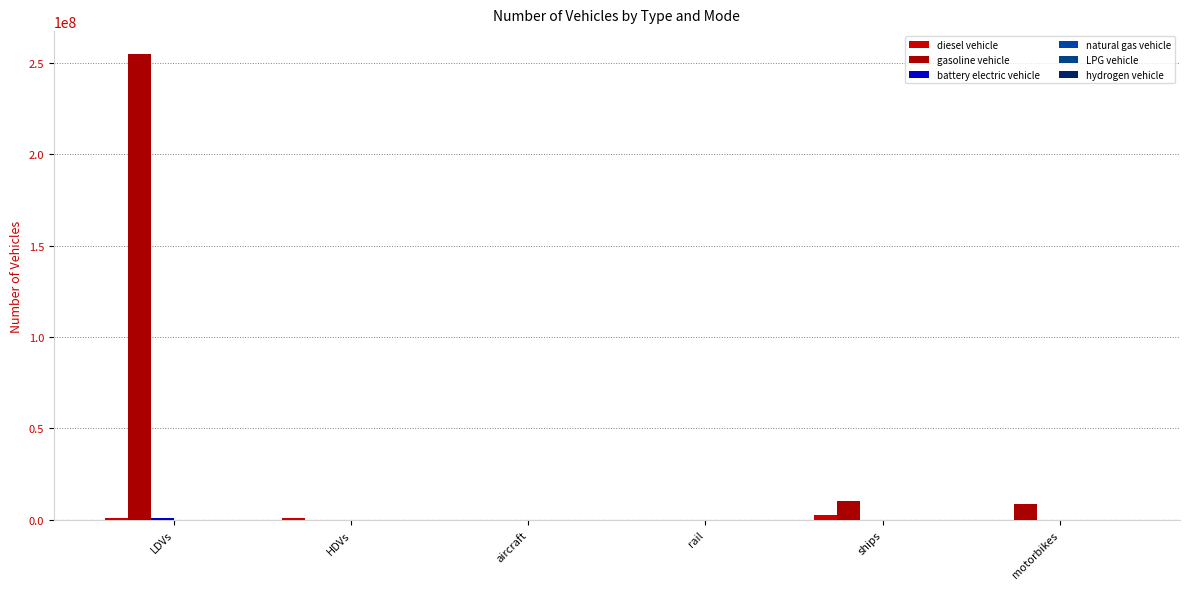

Reading left to right, list all the values displayed in this chart.

diesel vehicle: 1084721.0	760039.9	5561.8	173.4	2424370.5	0.0
gasoline vehicle: 254657419.0	100403.2	0.0	0.0	10280629.3	8596314.0
battery electric vehicle: 878899.0	300.0	0.0	2563.6	0.0	0.0
natural gas vehicle: 97967.0	142618.8	0.0	0.0	0.0	0.0
LPG vehicle: 82015.0	7242.1	0.0	0.0	0.0	0.0
hydrogen vehicle: 7638.0	85.6	0.0	0.0	0.0	0.0